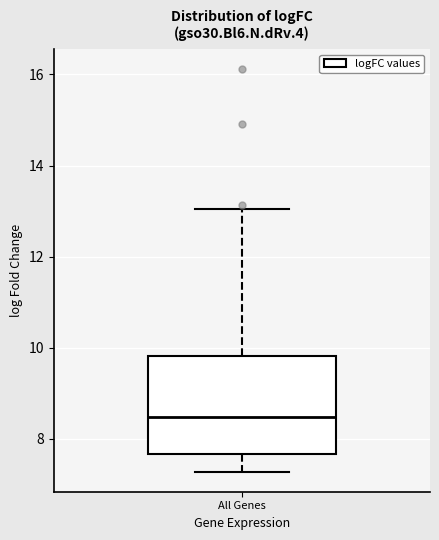

Where is the lower edge of the box for All Genes on the y-axis? The values are not printed on the chart, so give them approximately, as read against the axis.

7.6